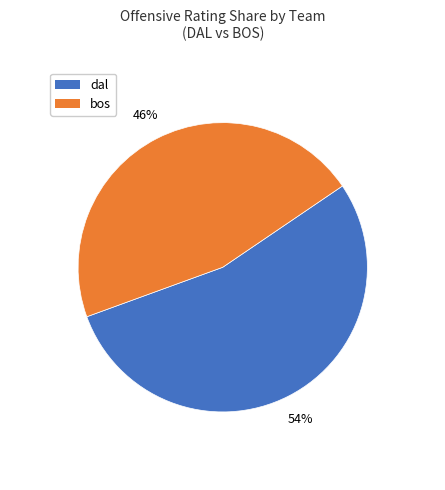

How many segments does this pie chart have?

2